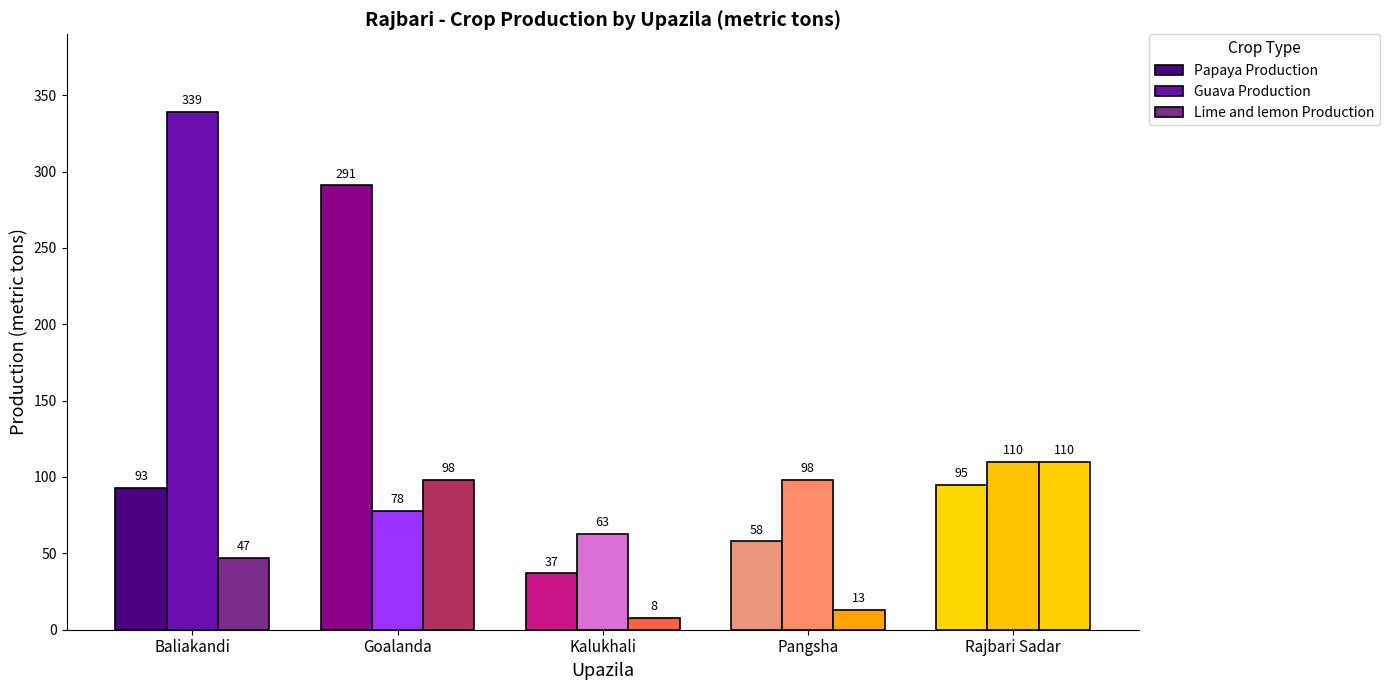

What is the highest value of the Lime and lemon Production series?

110